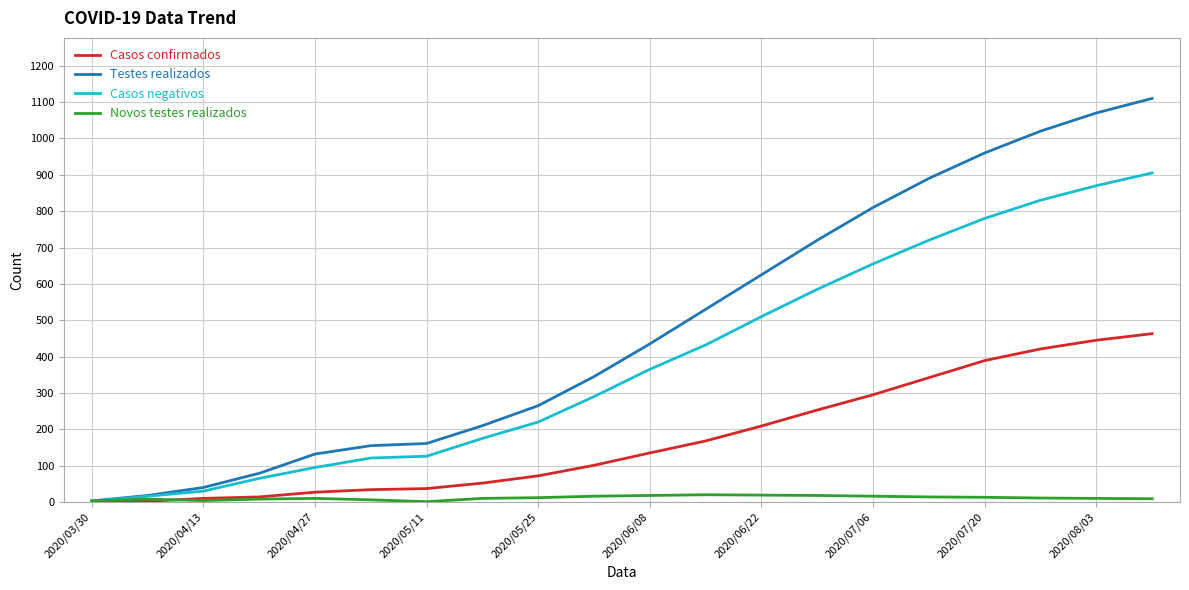

What is the highest value of the Casos negativos series?

905